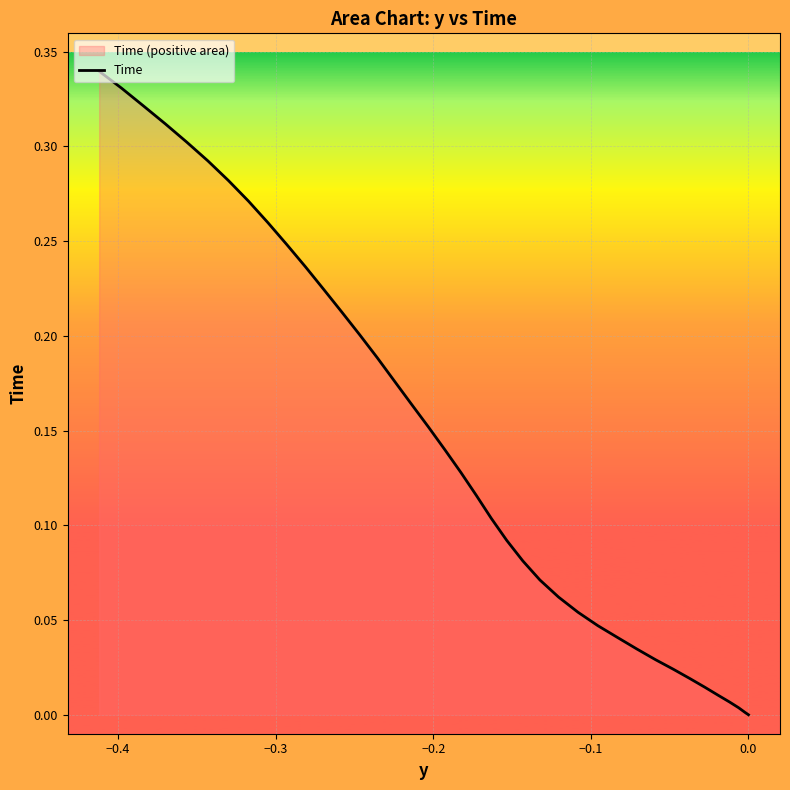

How many positive values are there?

38